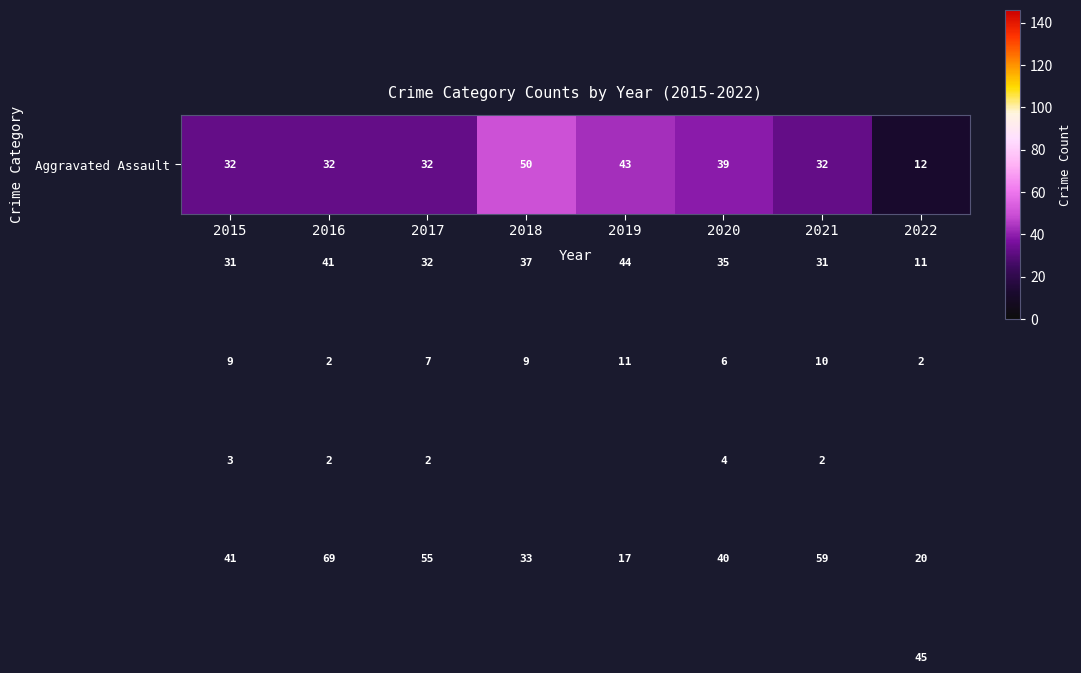

Which label corresponds to the smallest value in the chart?

2018